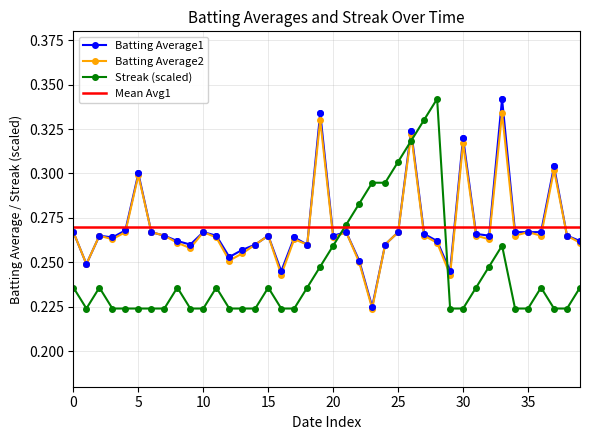

Count the Batting Average2 values in the range 0 to 1.

40